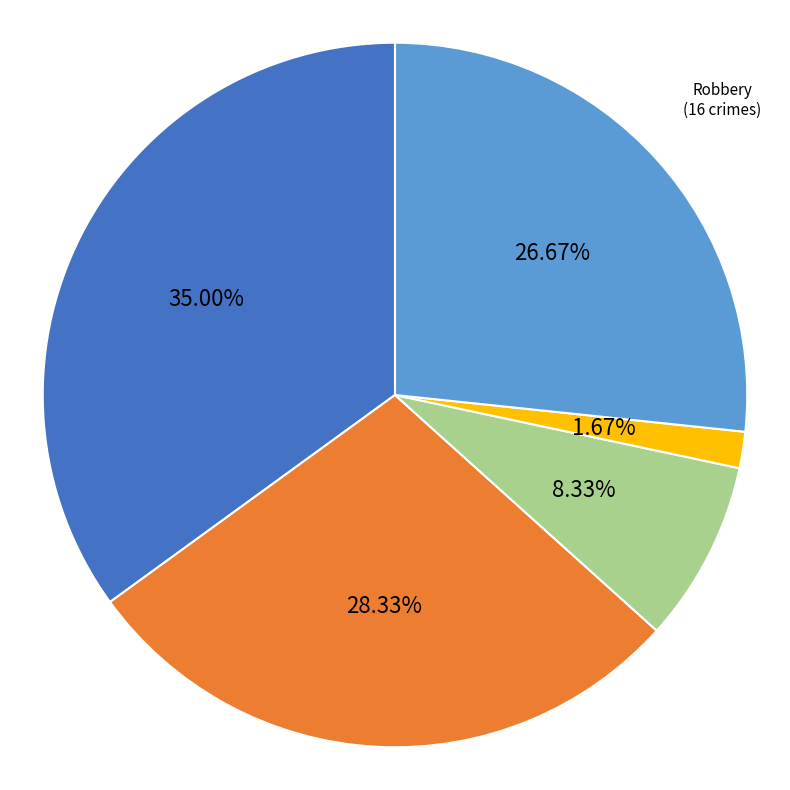

To the nearest percent, what is the average slice percentage?

20%